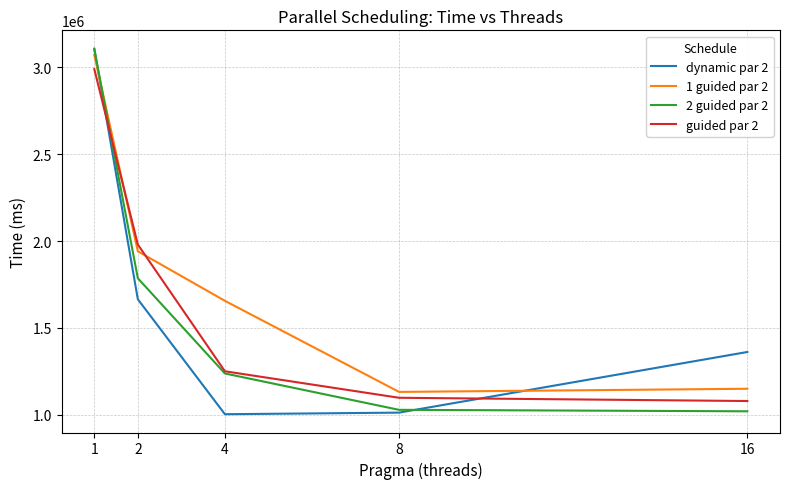

Is this an area chart (filled region under the line)?

No